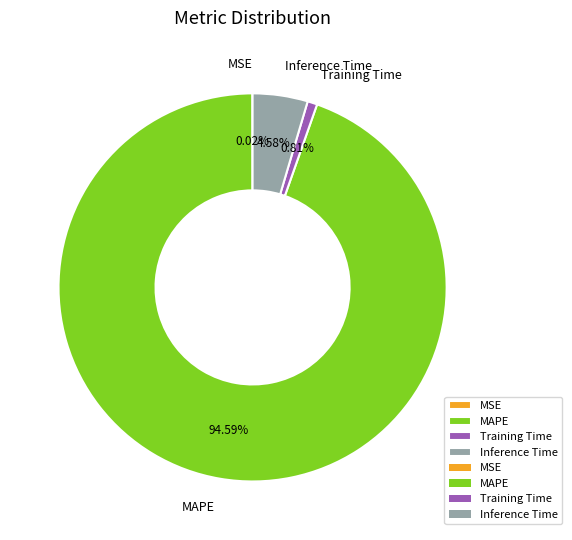

Between Inference Time and MAPE, which is larger?

MAPE